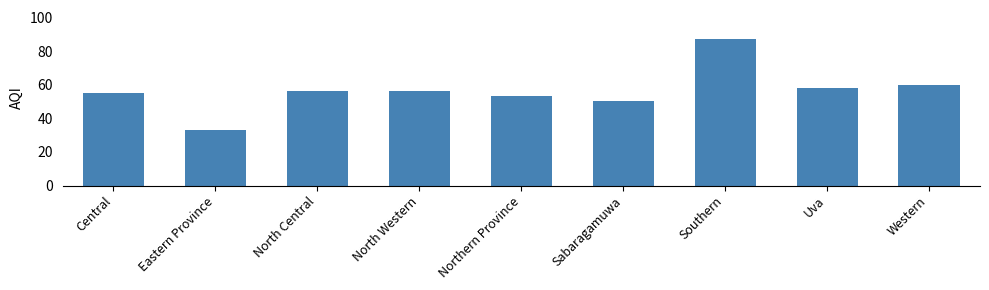

What is the difference between the values at Northern Province and Eastern Province?

20